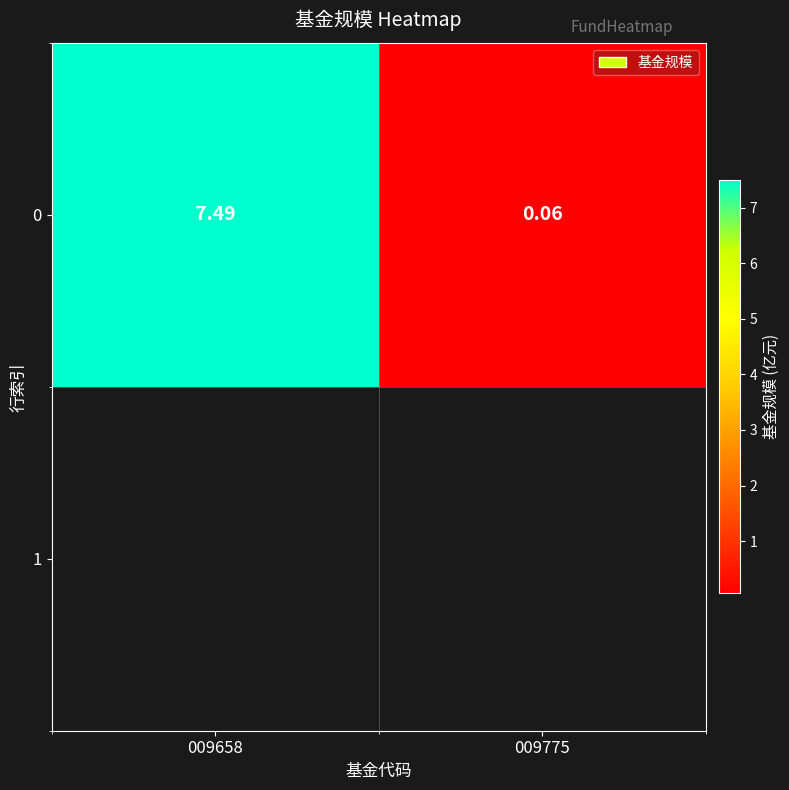

What is the sum of all values?

7.5